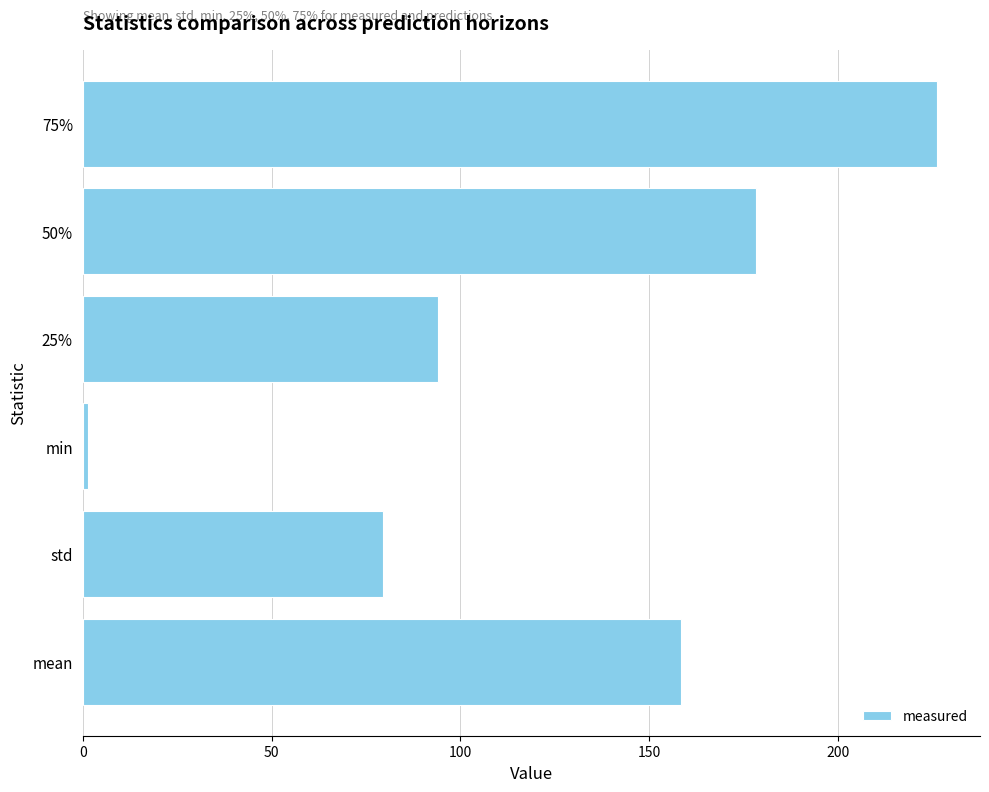

What is the change in value from 25% to 75%?

+132.1